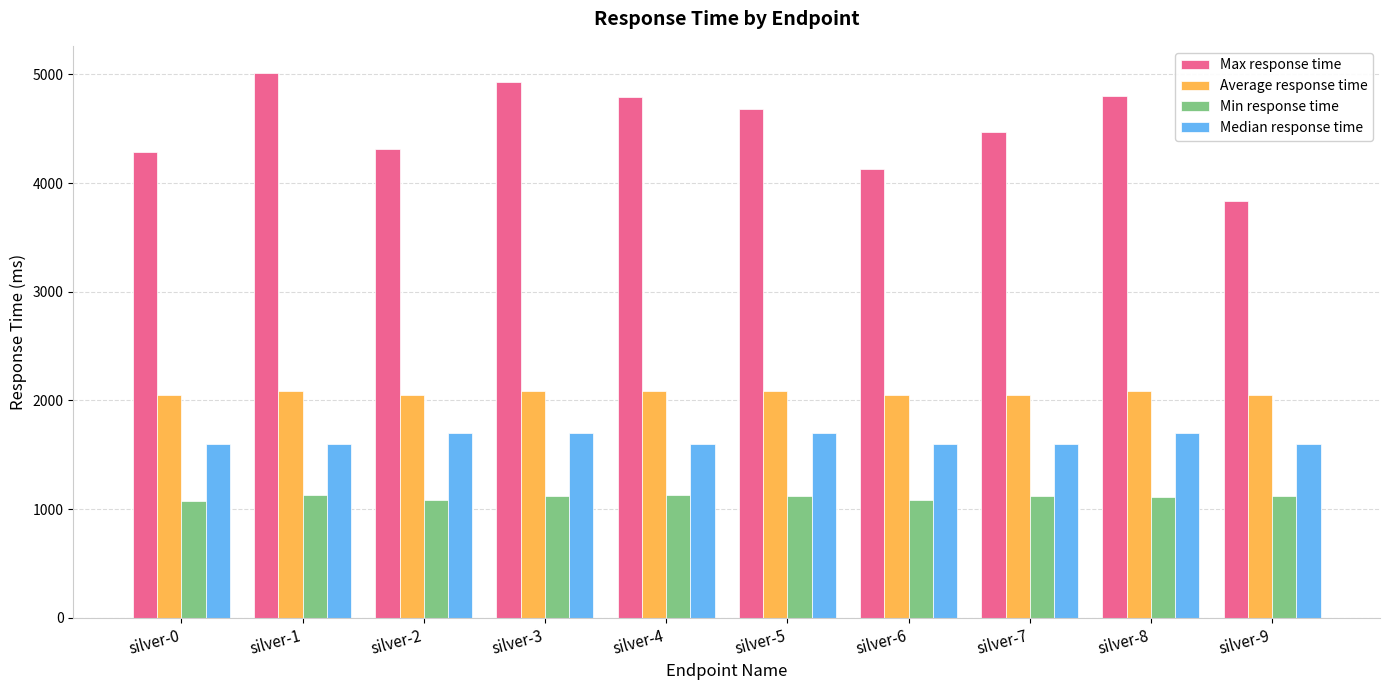

Read the Min response time value at silver-8, to the nearest 10.

1110